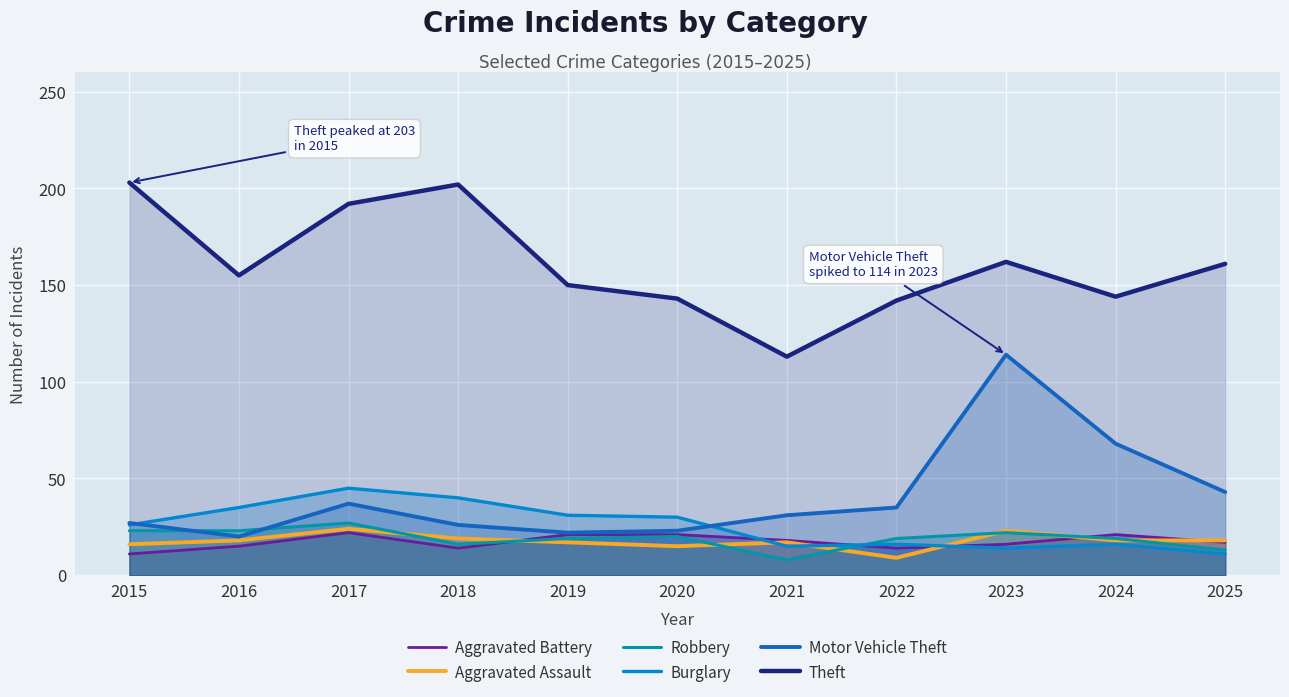

What is the average value of the Motor Vehicle Theft series?

41